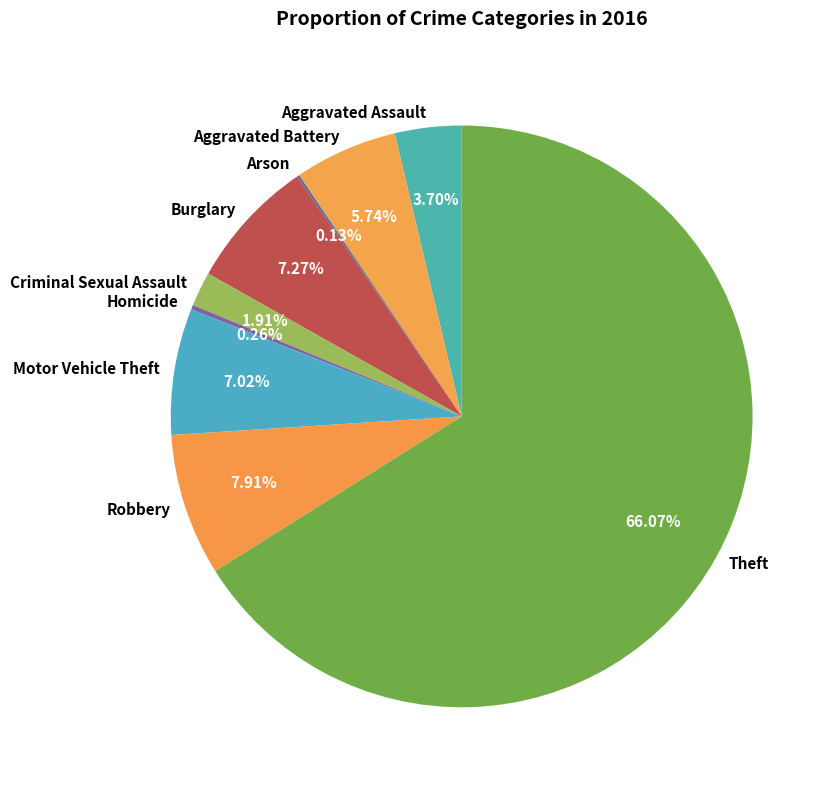

What is the ratio of the value at Aggravated Assault to the value at Criminal Sexual Assault?

1.9